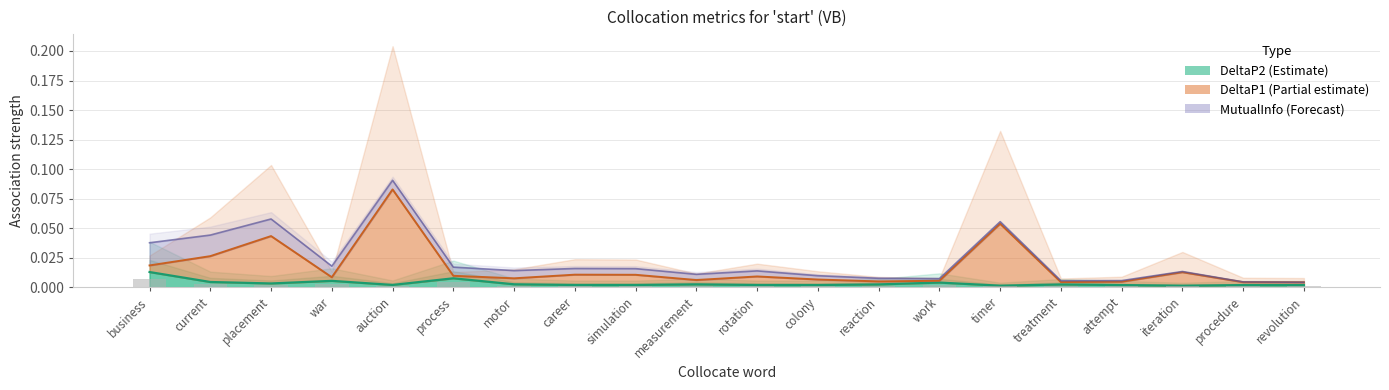

What is the total value across all series at 3?

0.1